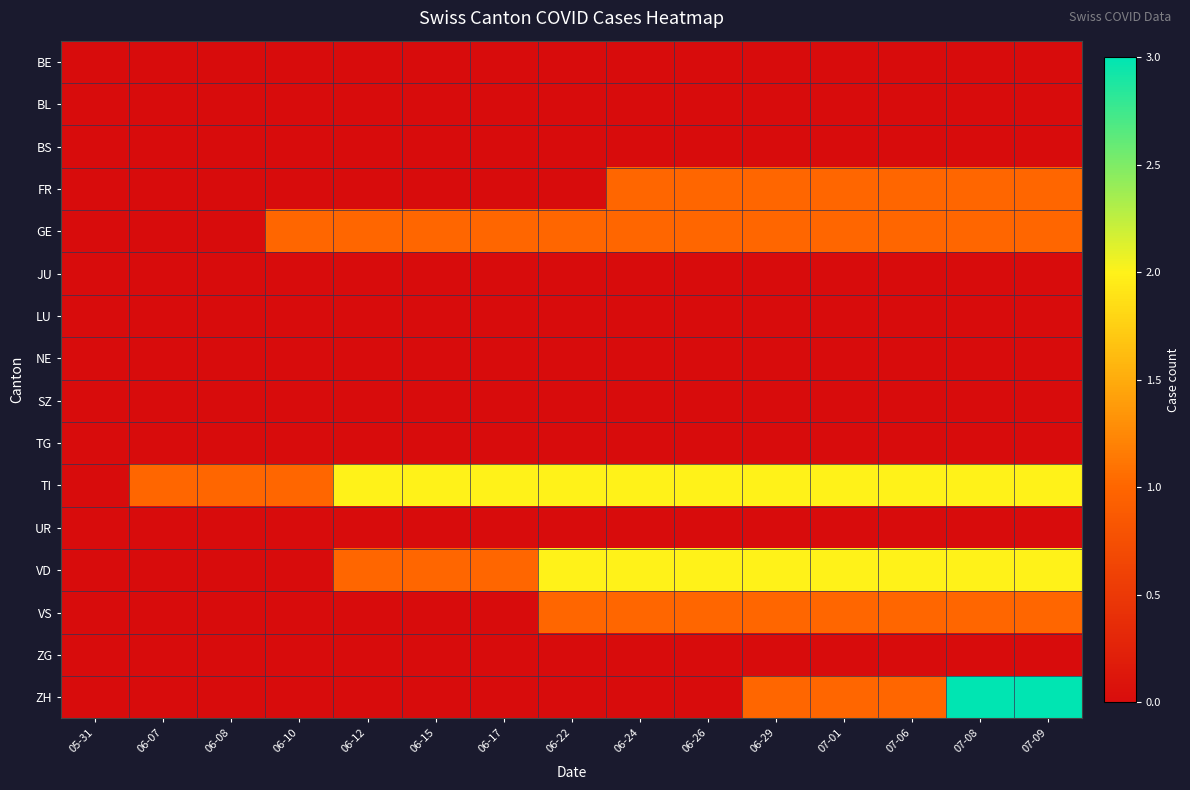

Which series has the widest spread of values?

ZH